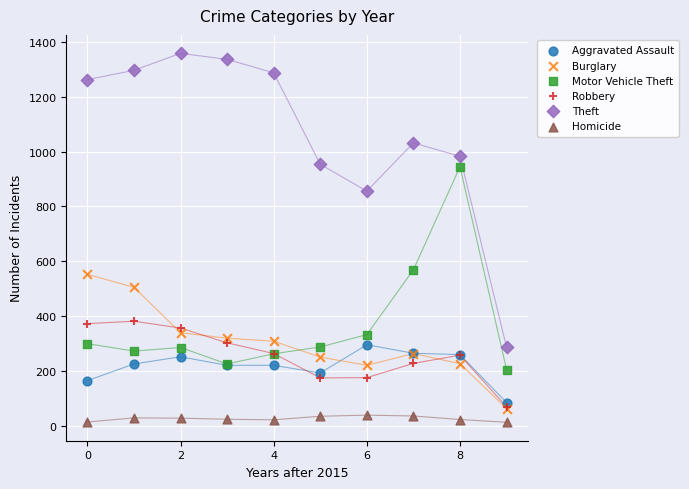

Which series reaches the minimum Y coordinate?

Homicide